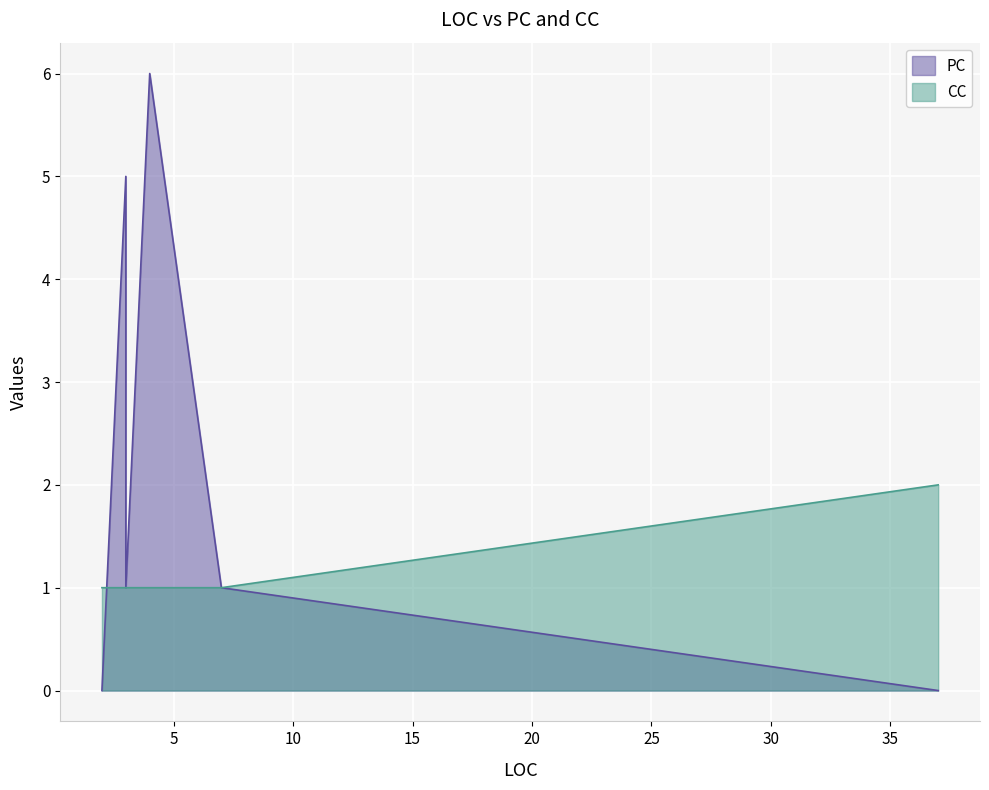

What is the average value of the PC series?

2